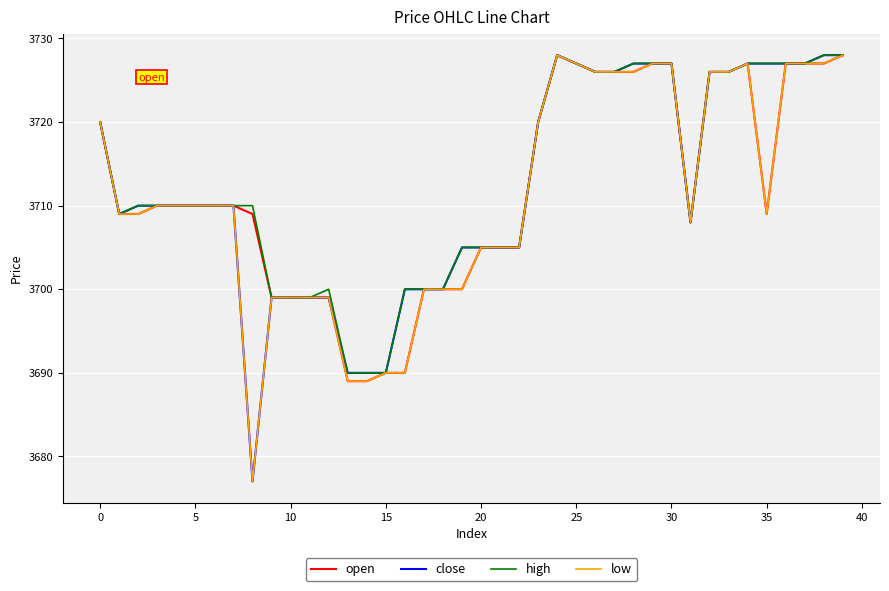

What is the lowest value of the high series?

3690